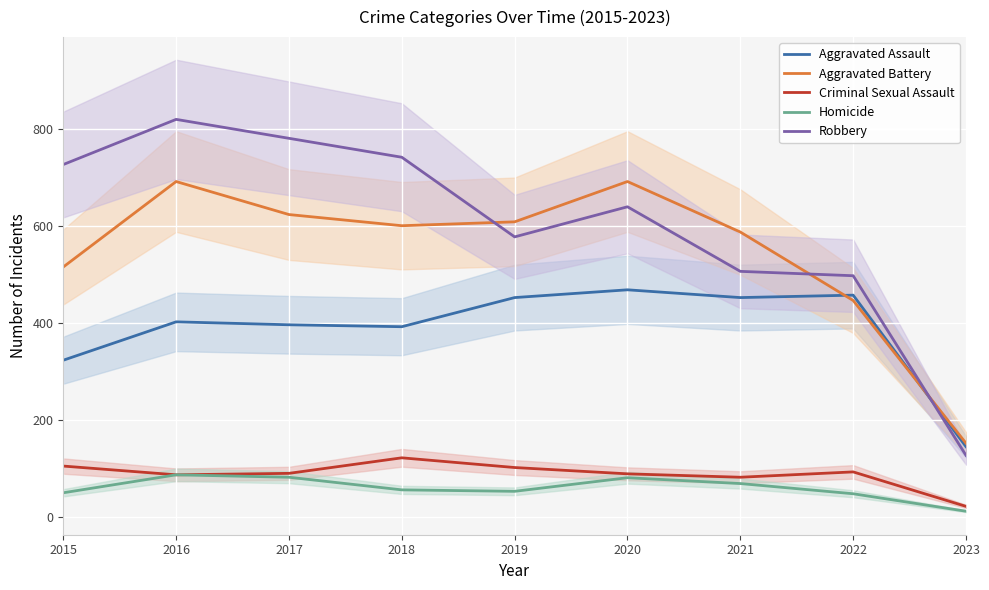

How many times do Robbery and Aggravated Assault cross each other?

1